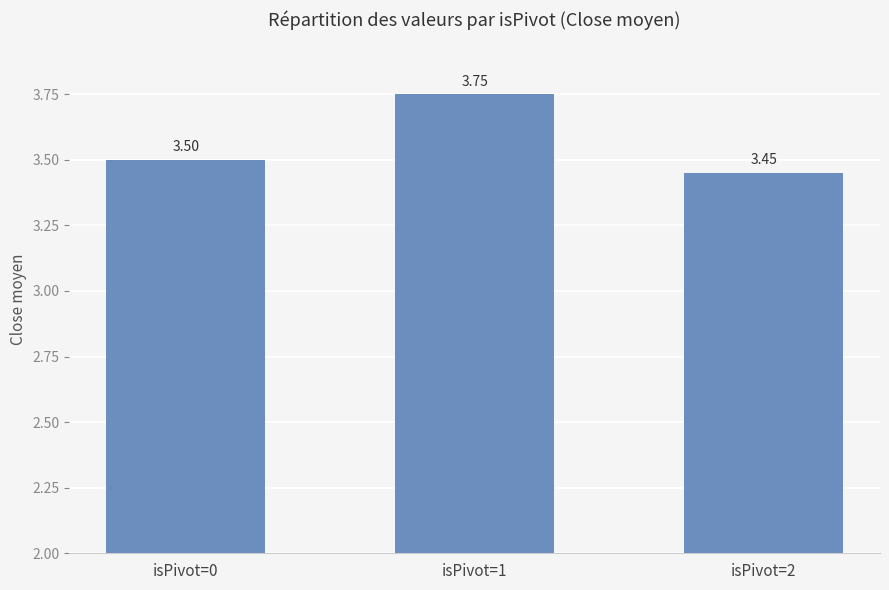

Rank the categories by value from lowest to highest.

isPivot=2, isPivot=0, isPivot=1